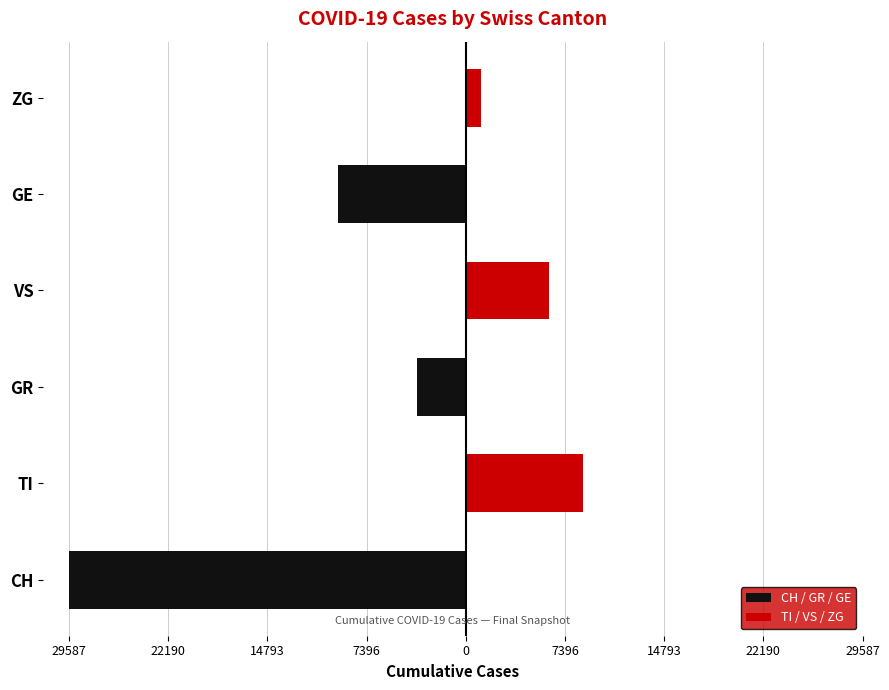

What is the difference between the second highest and second lowest values in the CH / GR / GE series?

9521